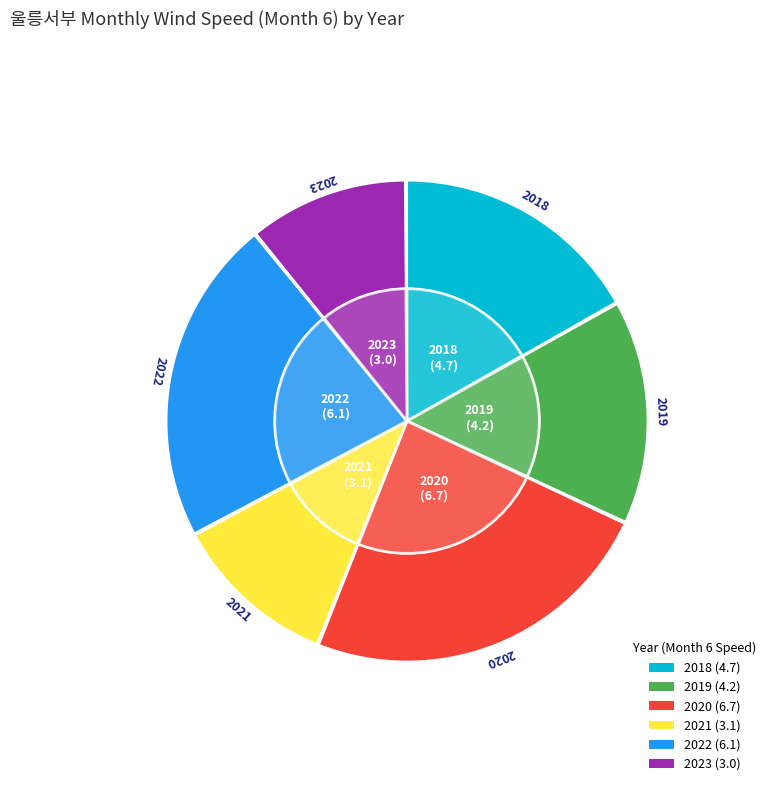

The 2022 slice represents 22% of the pie. True or false?

True